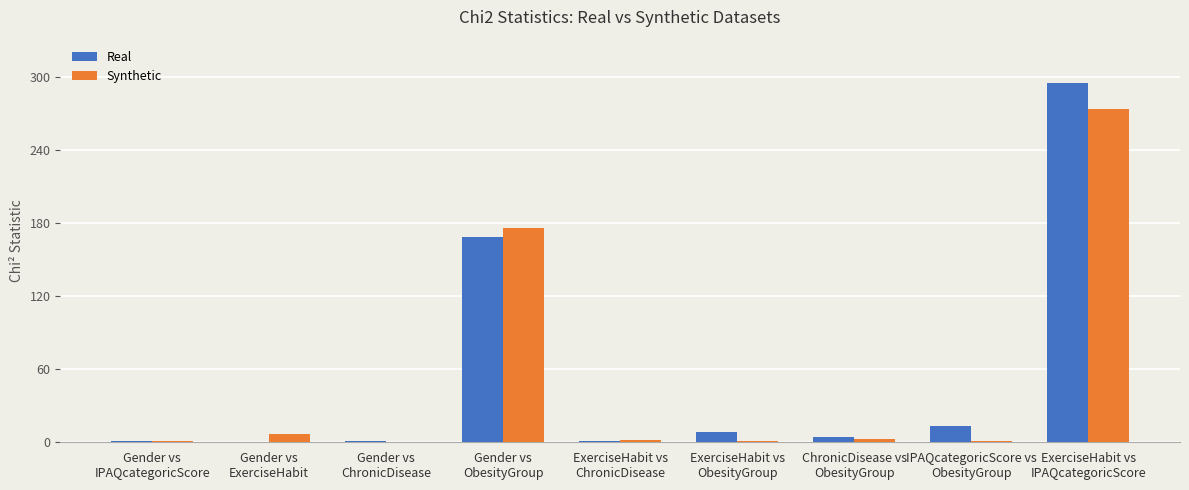

What is the greatest value displayed?

295.2